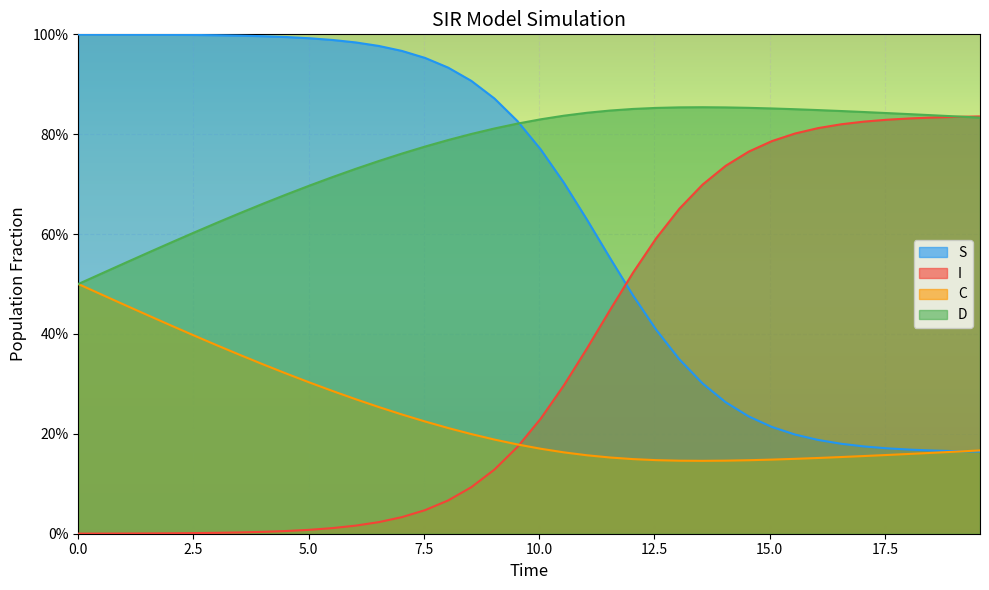

What are all the series names shown in the legend?

S, I, C, D